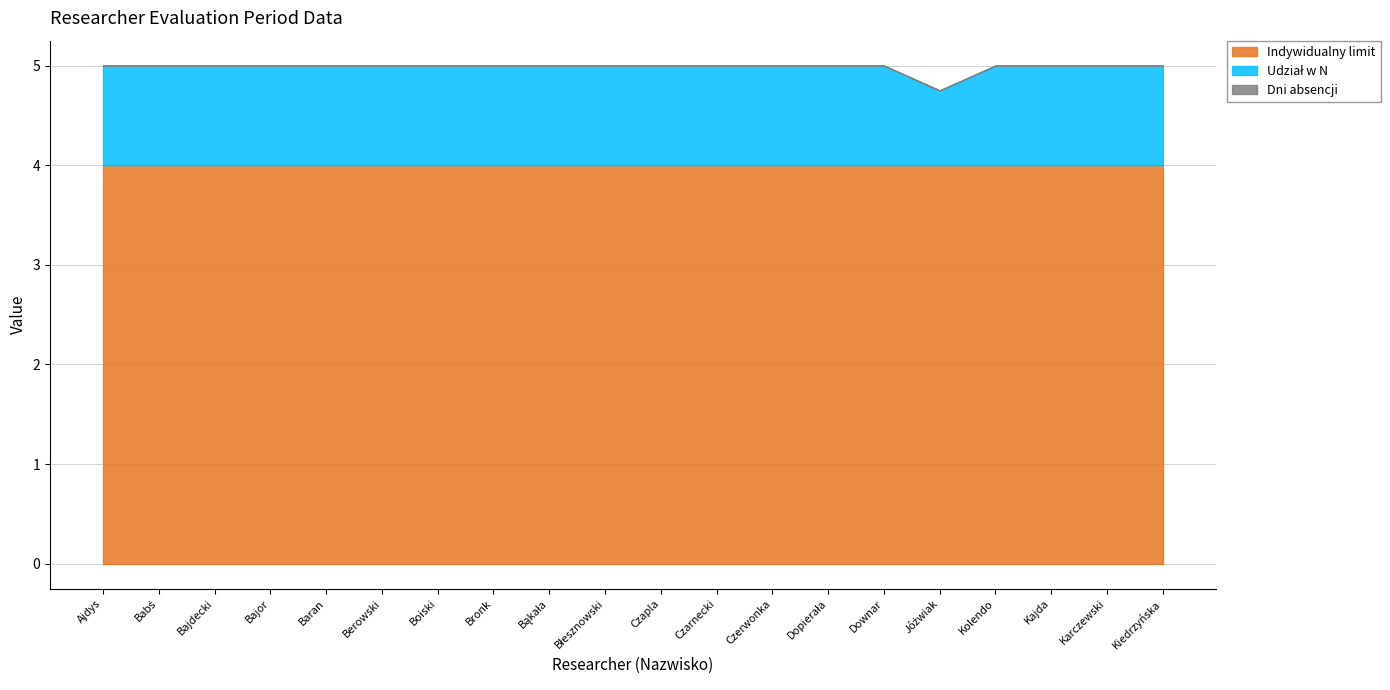

How many lines are shown in the chart?

3